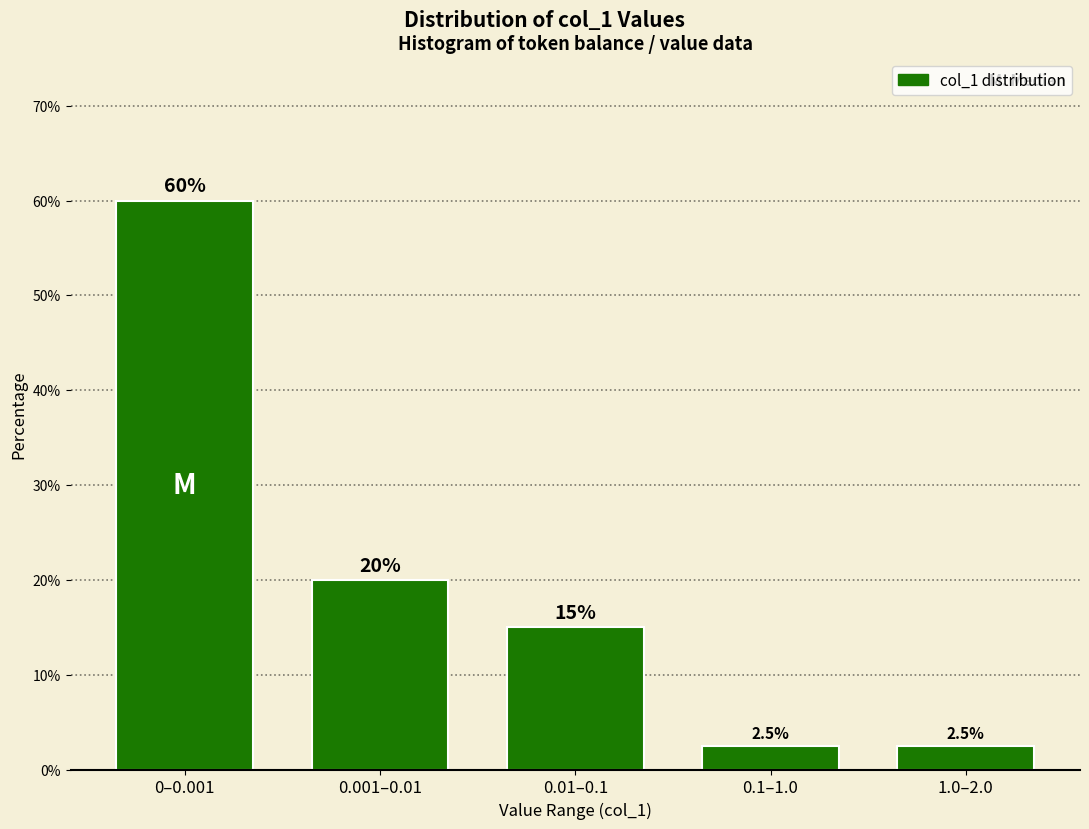

Reading right to left, list all the values displayed in this chart.

2.5	2.5	15.0	20.0	60.0